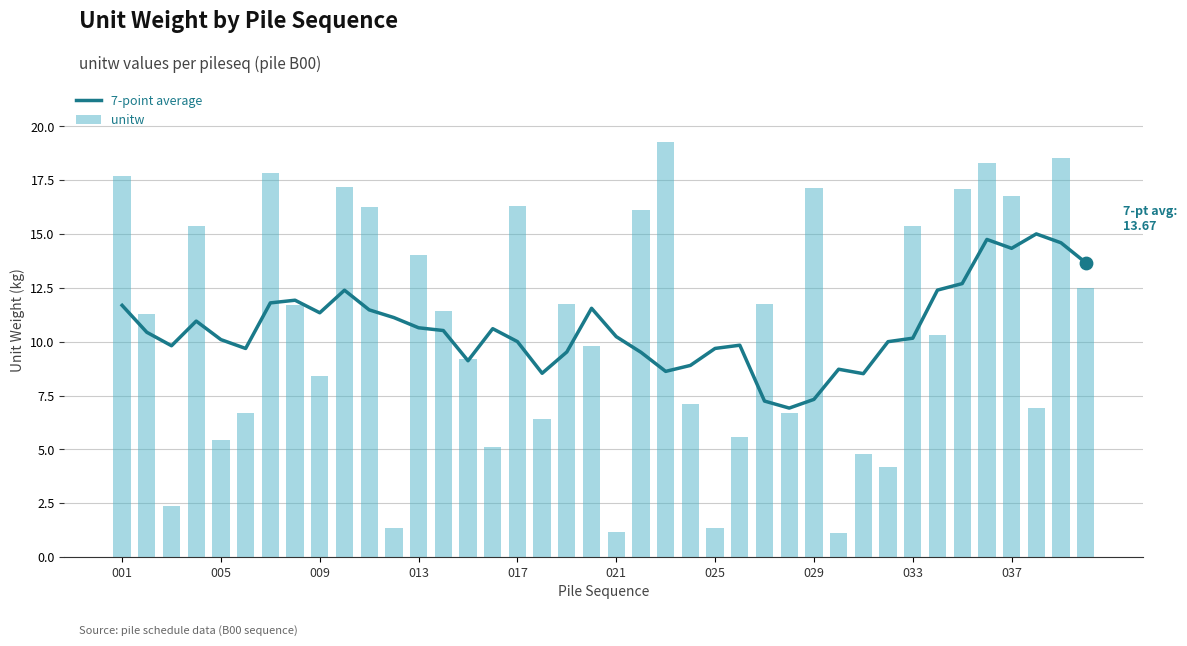

Which series contains the lowest Y value?

unitw